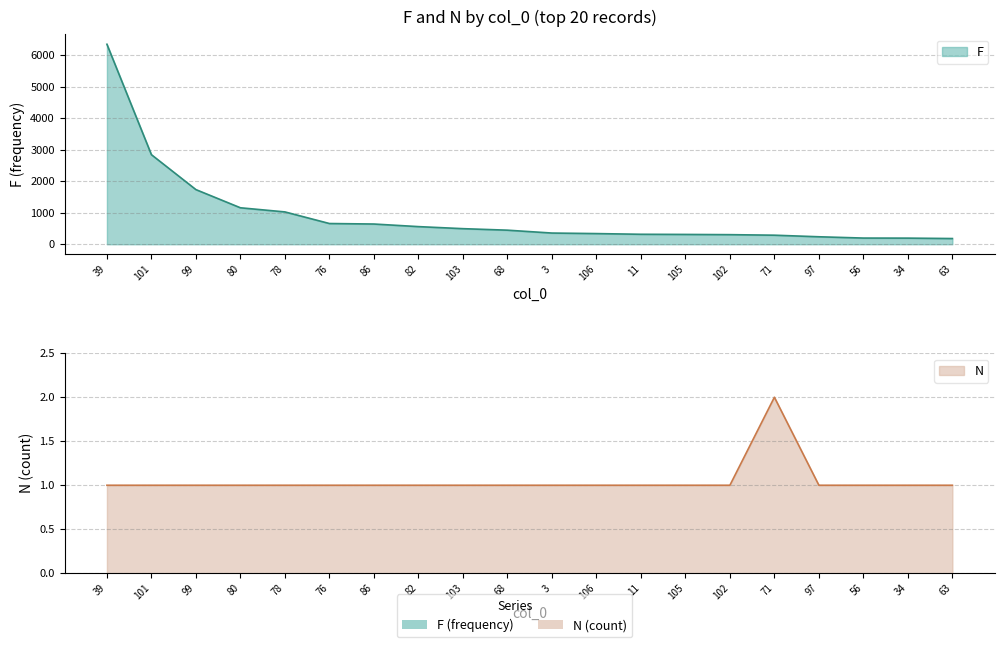

Rank the series by their maximum value, from lowest to highest.

N, F